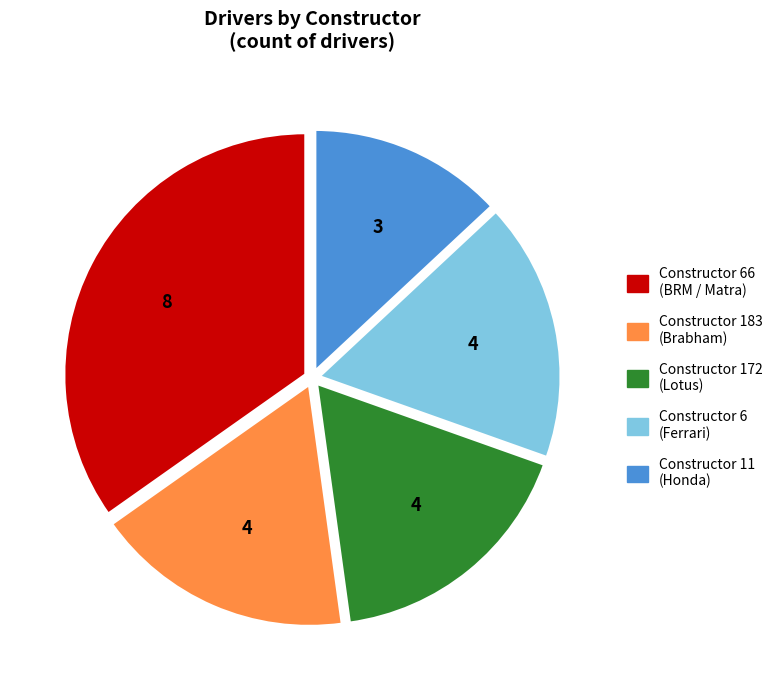

Does any single category account for the majority?

No